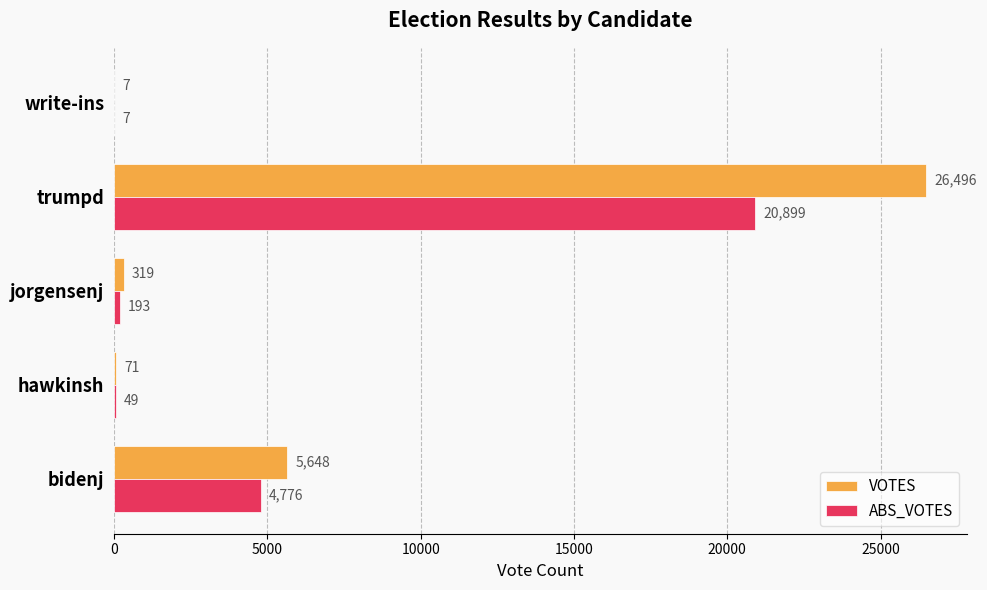

How many series are shown in this chart?

2